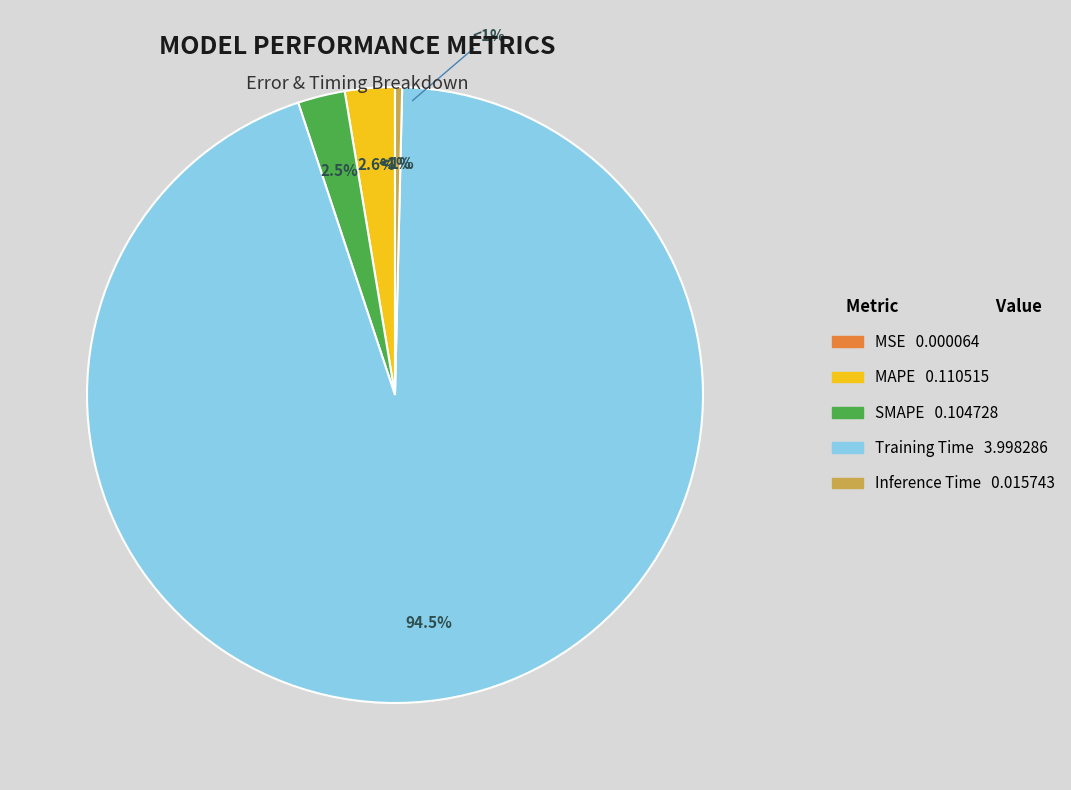

Between MSE and Inference Time, which is larger?

Inference Time